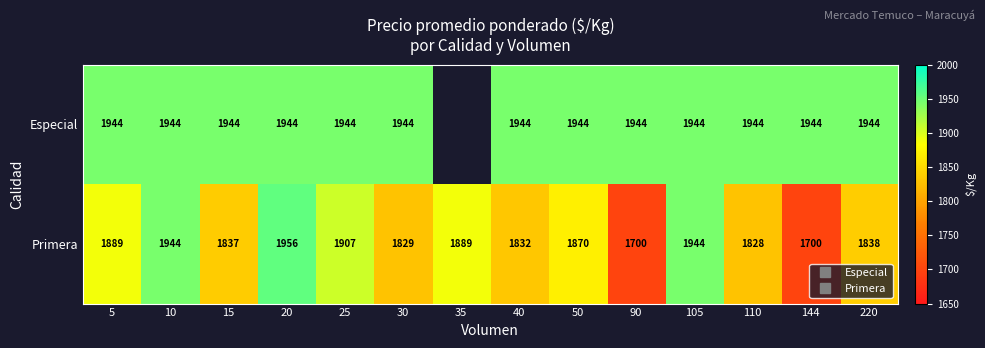

How many categories are shown in the chart?

14